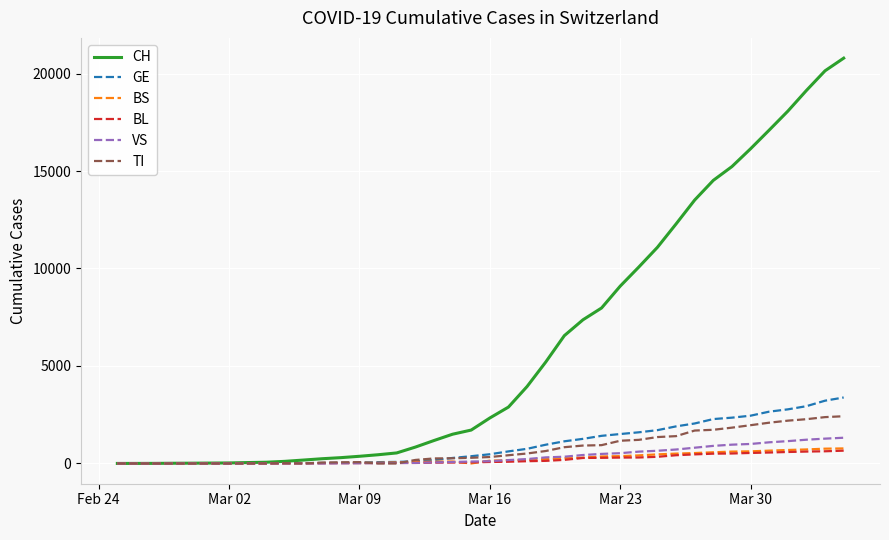

Which series has the widest spread of values?

CH